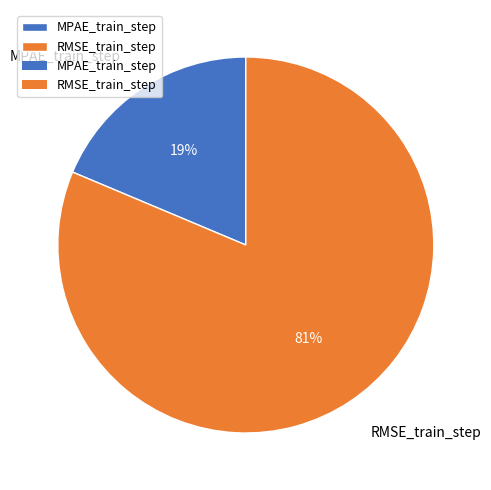

Which category has the smallest portion of the pie?

MPAE_train_step